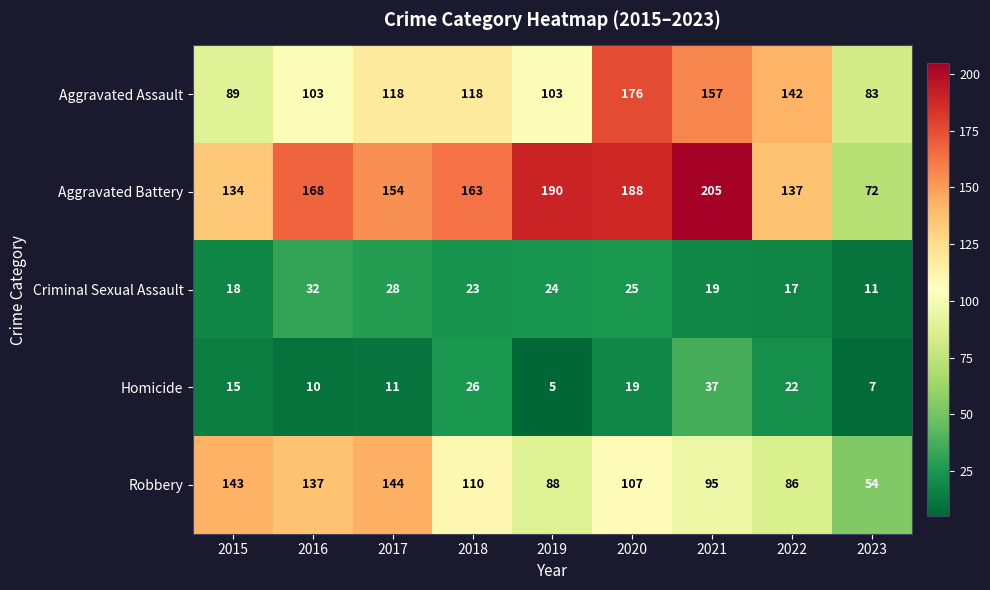

What is the maximum value shown in the chart?

205